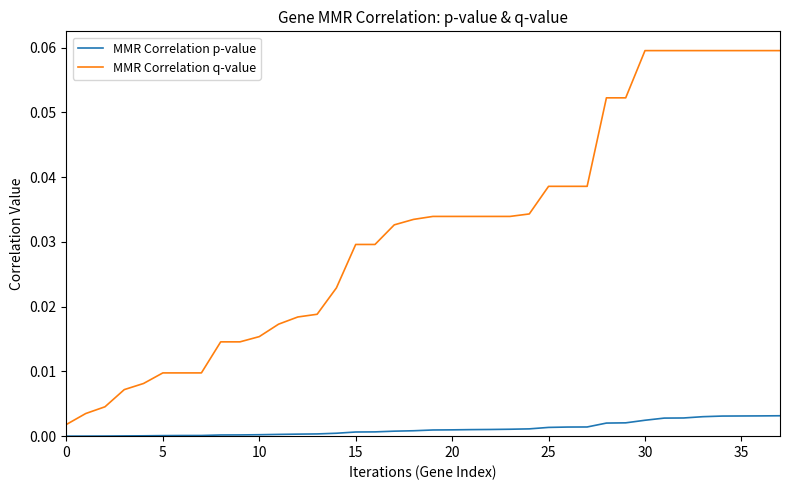

Rank the series by their average value, from lowest to highest.

MMR Correlation p-value, MMR Correlation q-value